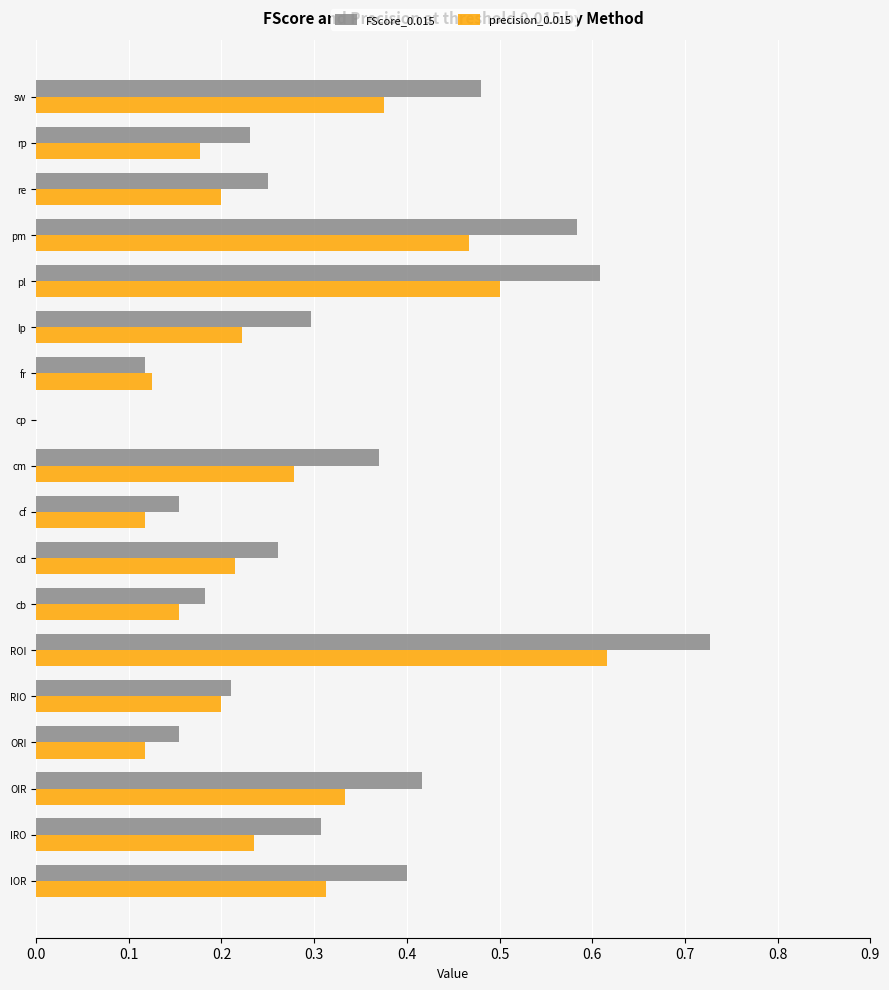

Which series changed the most between pl and re?

FScore_0.015